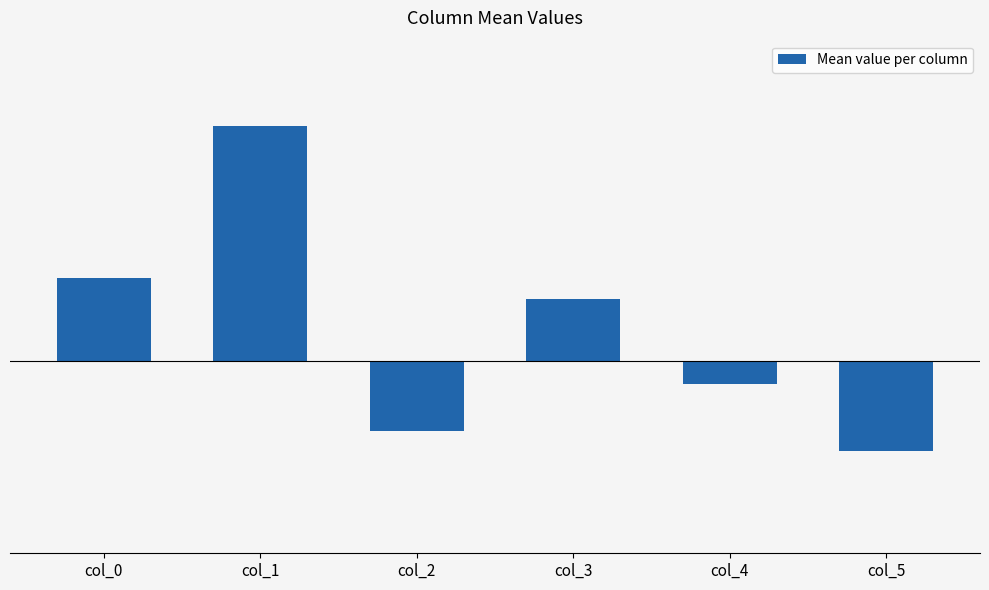

Rank the categories by value from lowest to highest.

col_5, col_2, col_4, col_3, col_0, col_1